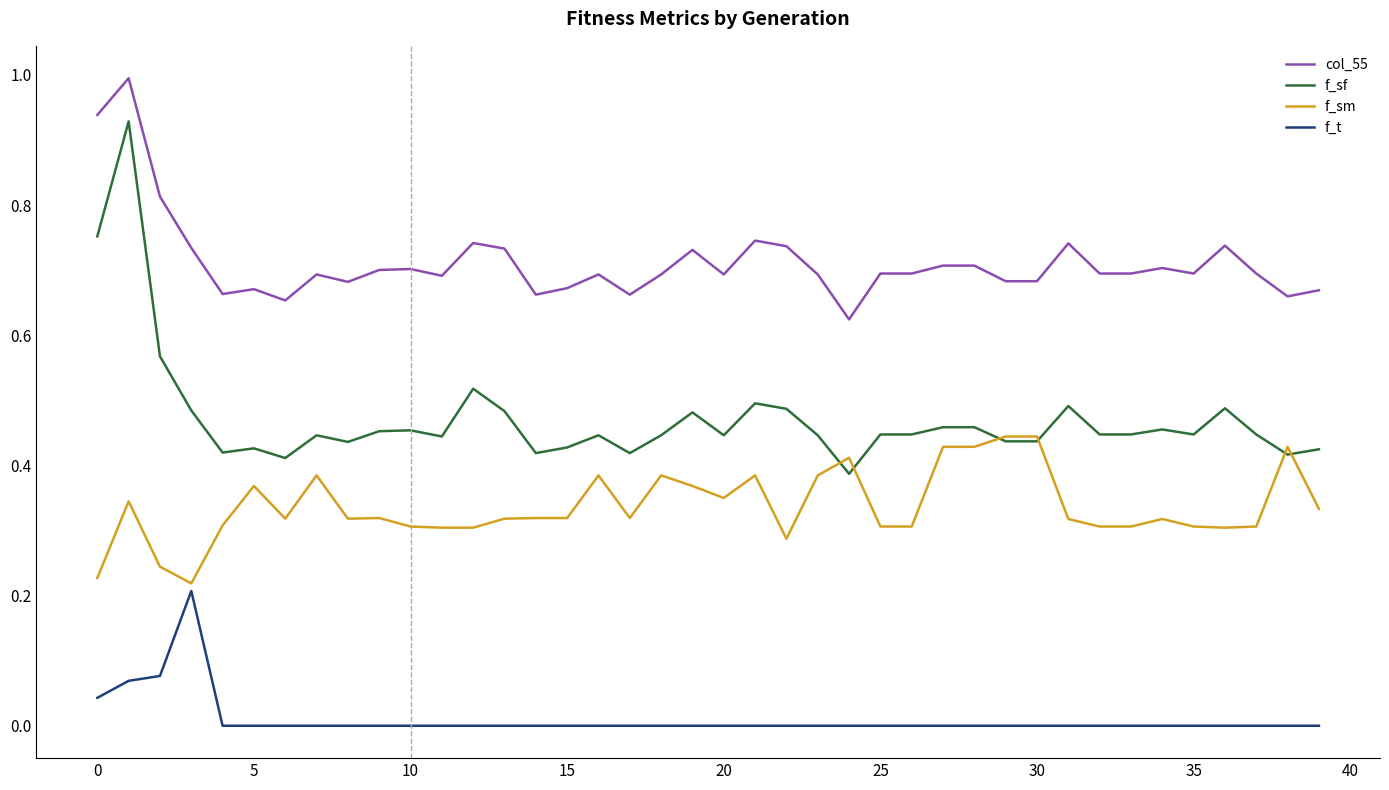

Which series has the largest range (max minus min)?

f_sf